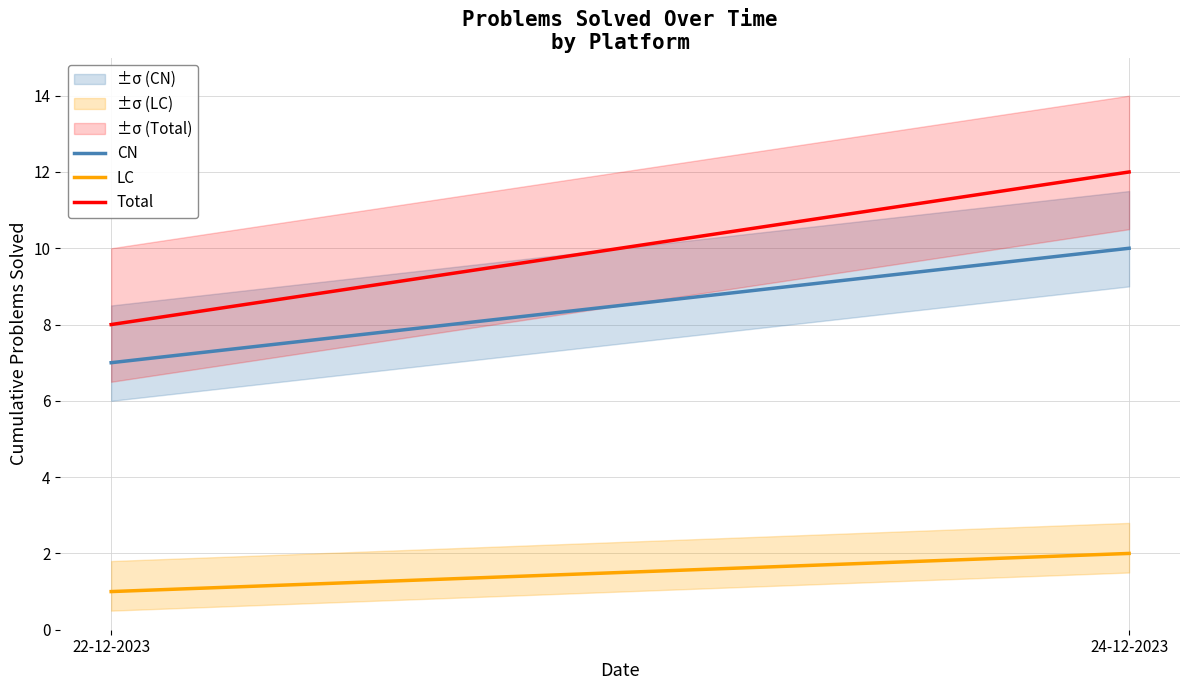

Rank the series by their maximum value, from lowest to highest.

LC, CN, Total